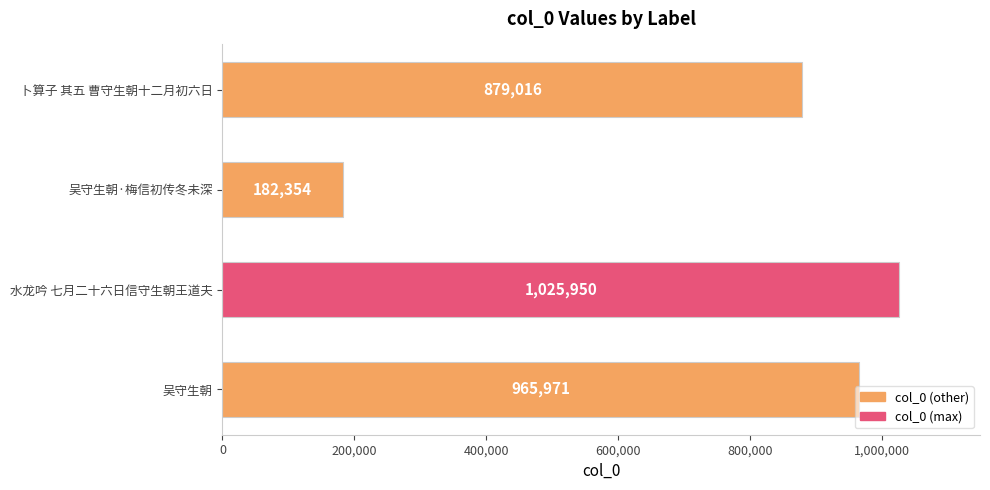

The value at 水龙吟 七月二十六日信守生朝王道夫 is 1025950. True or false?

True